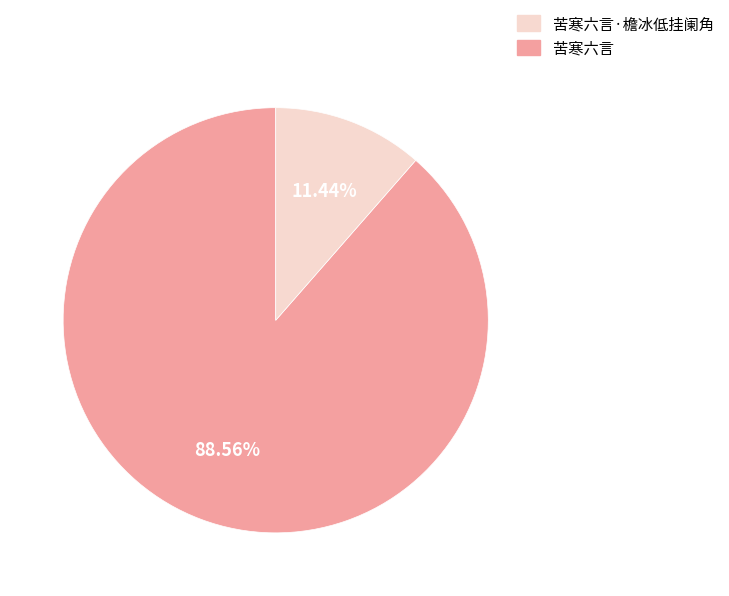

Is there a majority slice in this chart?

Yes